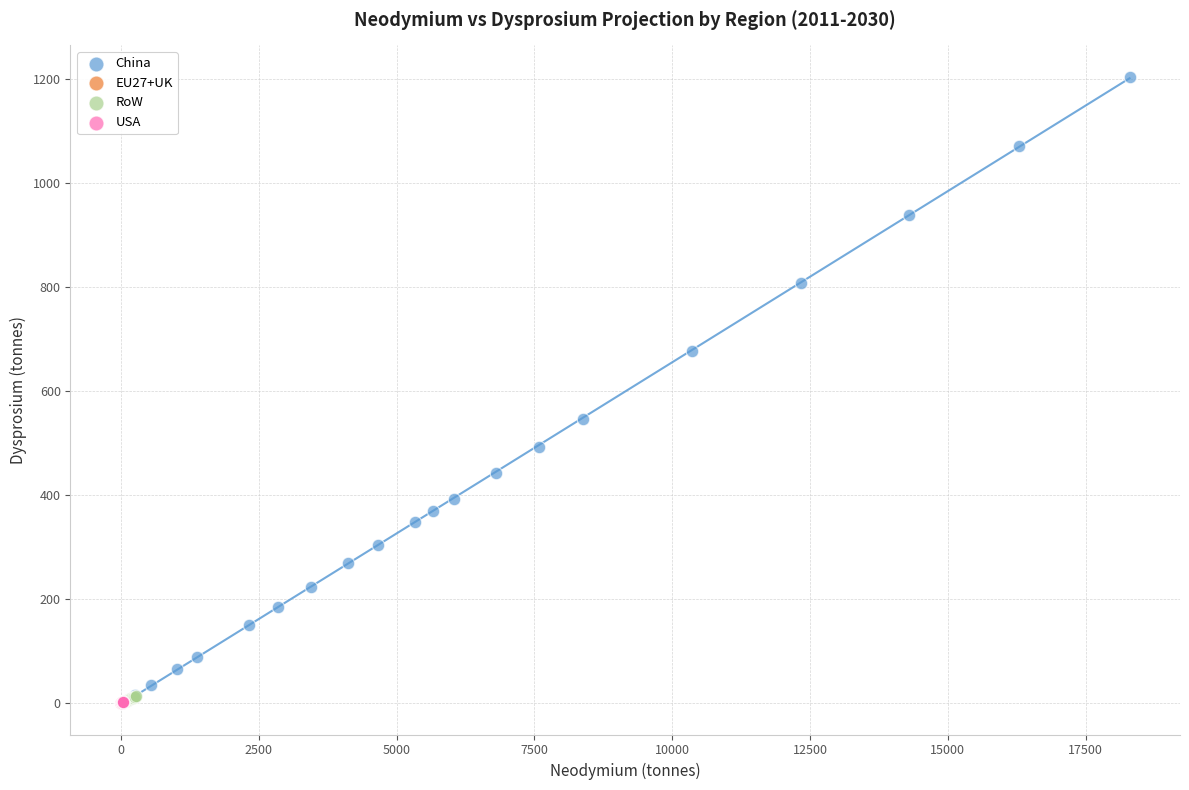

Which series contains the highest Y value?

China